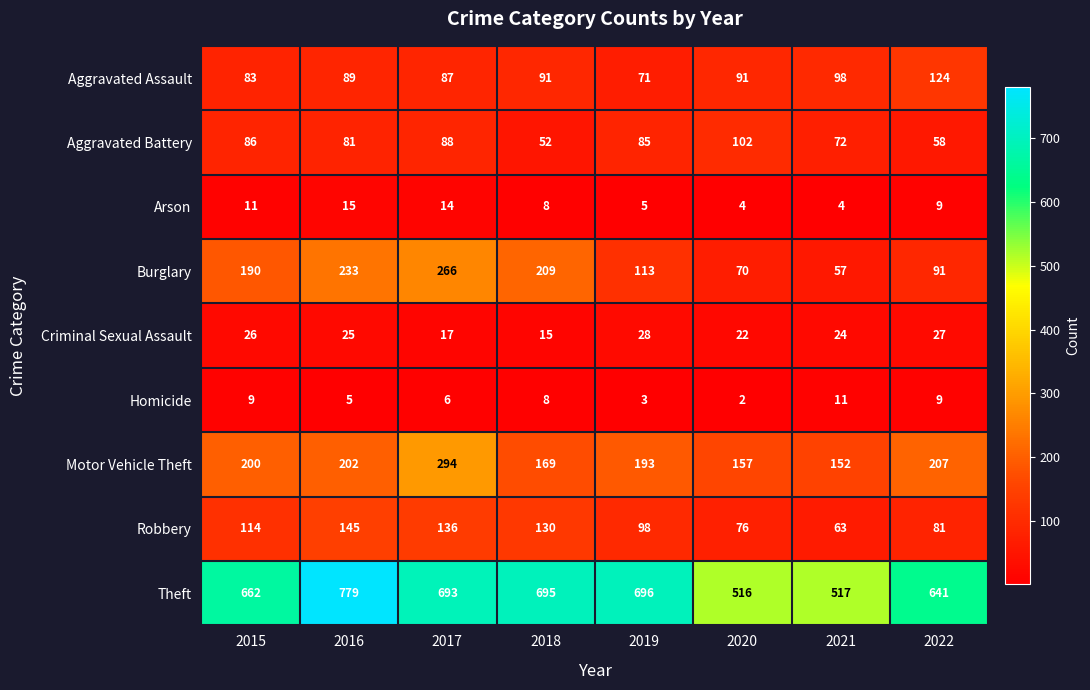

Rank the series by their maximum value, from highest to lowest.

Theft, Motor Vehicle Theft, Burglary, Robbery, Aggravated Assault, Aggravated Battery, Criminal Sexual Assault, Arson, Homicide